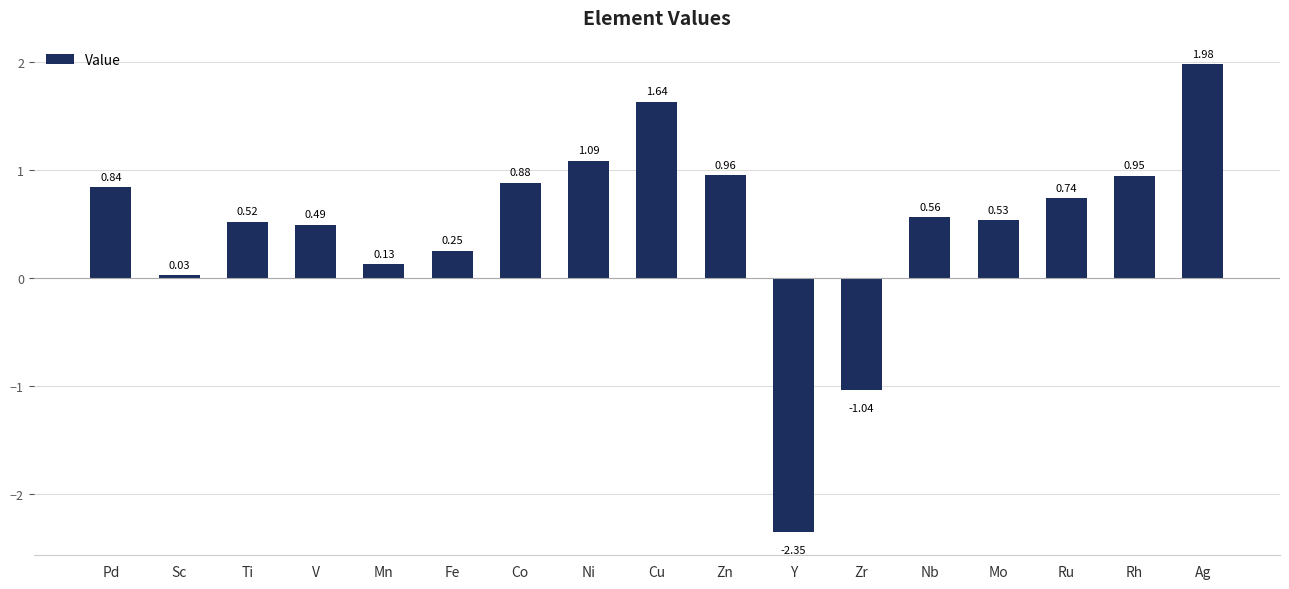

What is the label of the 14th bar from the right?

V